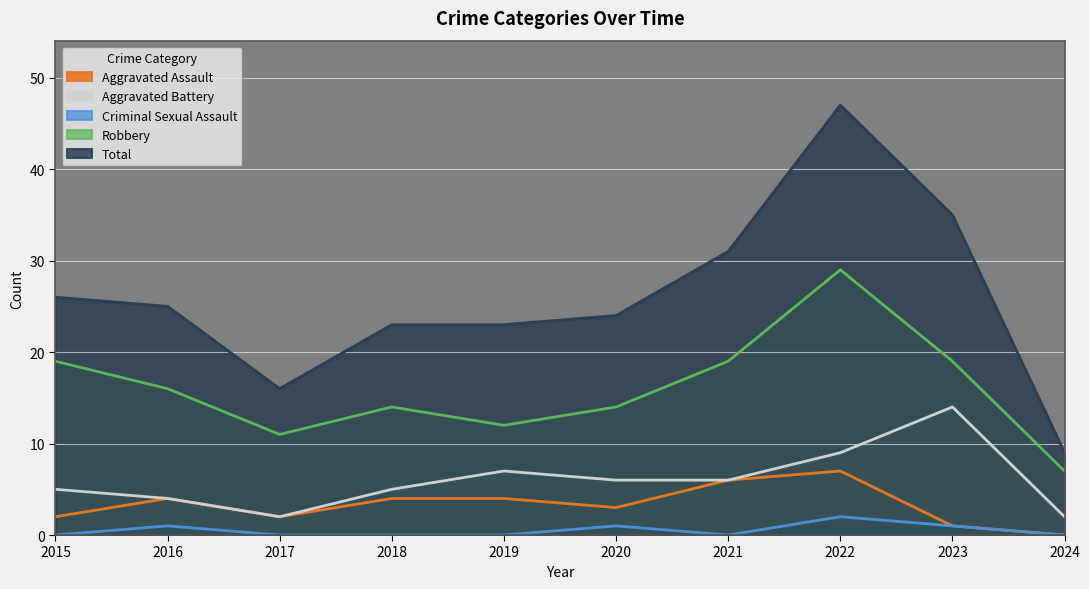

What is the sum of the Aggravated Battery values at 2021 and 2015?

11